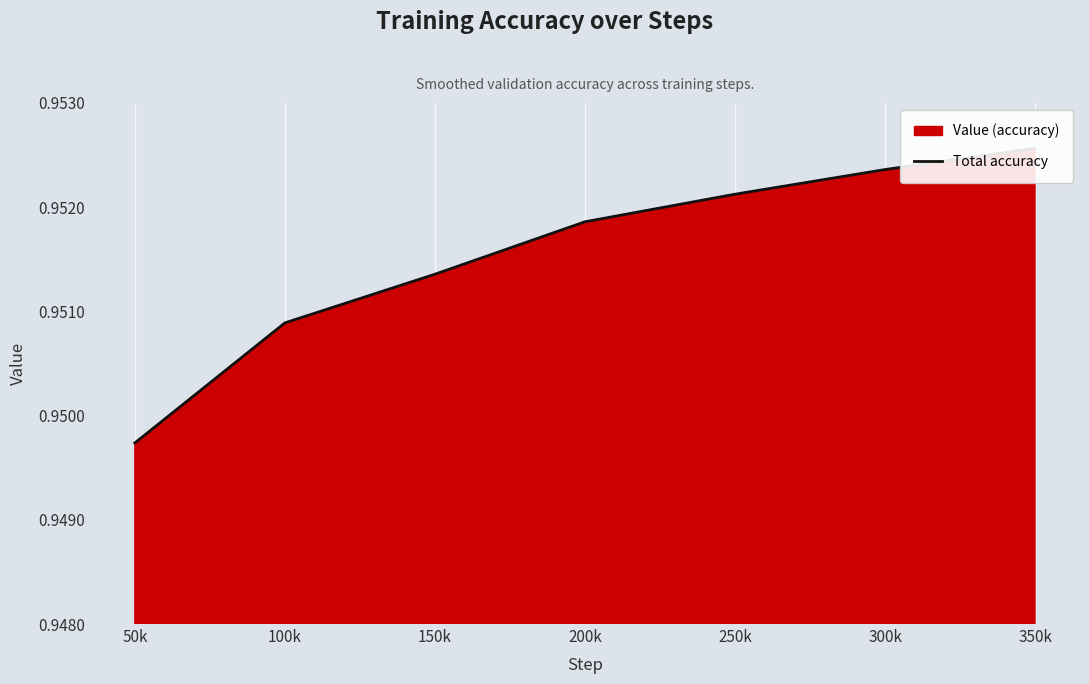

What is the label of the 5th point from the left?

250k